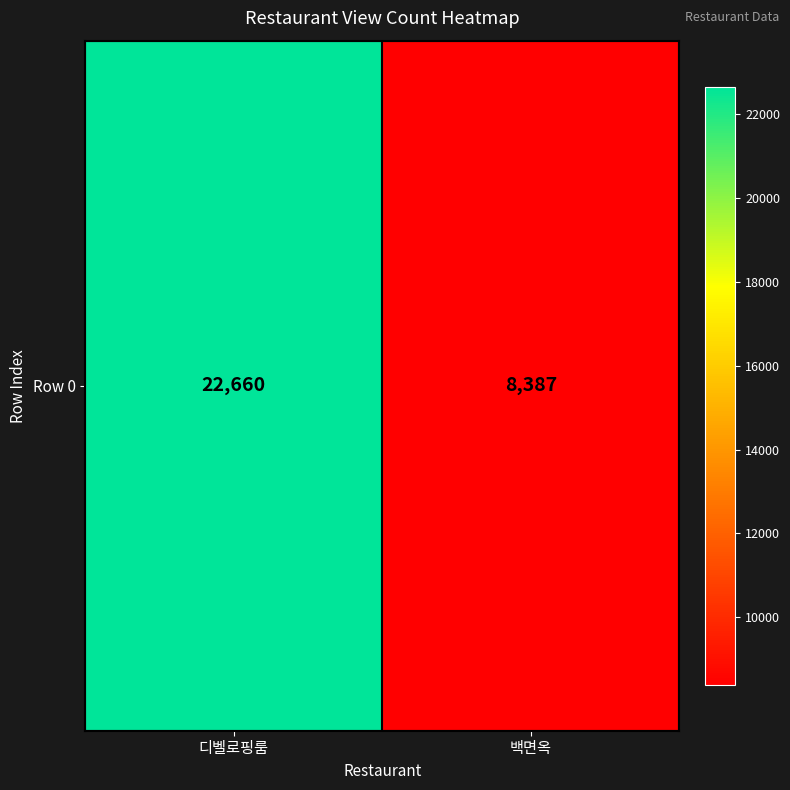

The value at 백면옥 is 8387. True or false?

True